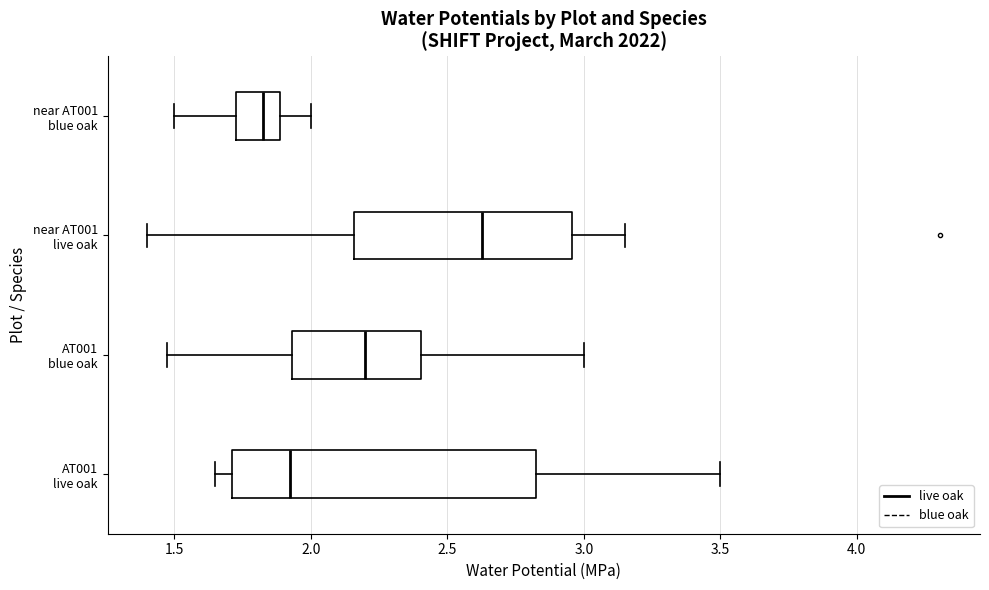

Reading bottom to top, read every box against the x-axis: the position of its median line, the range the box covers, and the ends of its whiskers. The values are not printed on the chart, so give them approximately, as read against the axis.

AT001 live oak: median 1.95, box 1.70 to 2.85, whiskers 1.65 to 3.50
AT001 blue oak: median 2.20, box 1.95 to 2.40, whiskers 1.45 to 3.00
near AT001 live oak: median 2.65, box 2.15 to 2.95, whiskers 1.40 to 3.15
near AT001 blue oak: median 1.85, box 1.75 to 1.90, whiskers 1.50 to 2.00